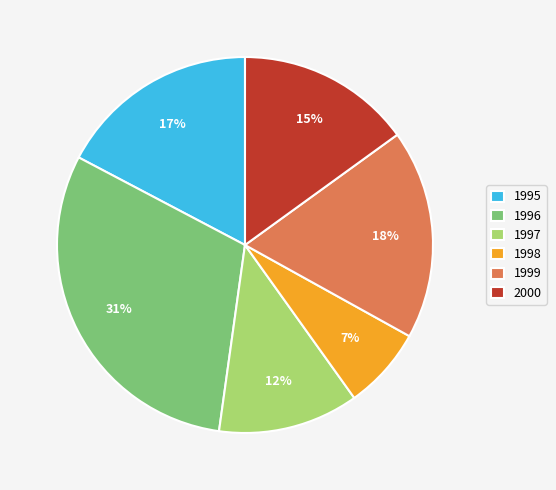

Combined, do 1995 and 1999 account for over 50%?

No